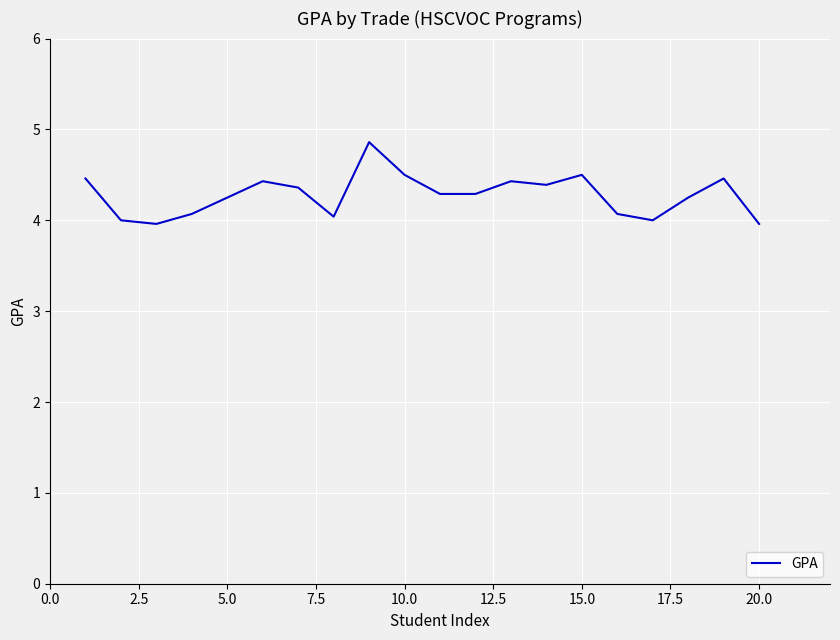

What is the difference between the maximum and minimum values?

0.9